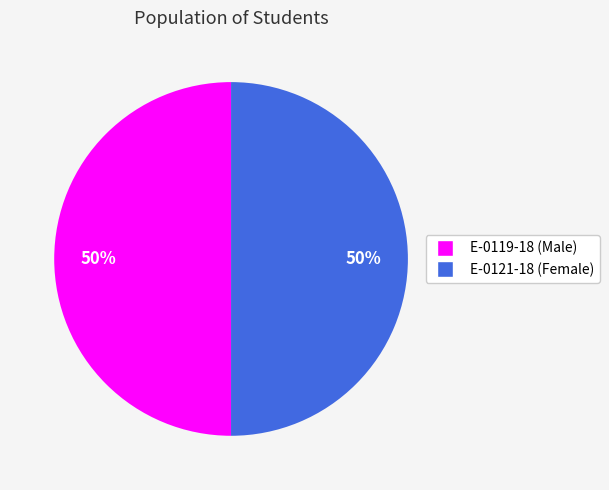

To the nearest percent, what portion does E-0121-18 represent?

50%